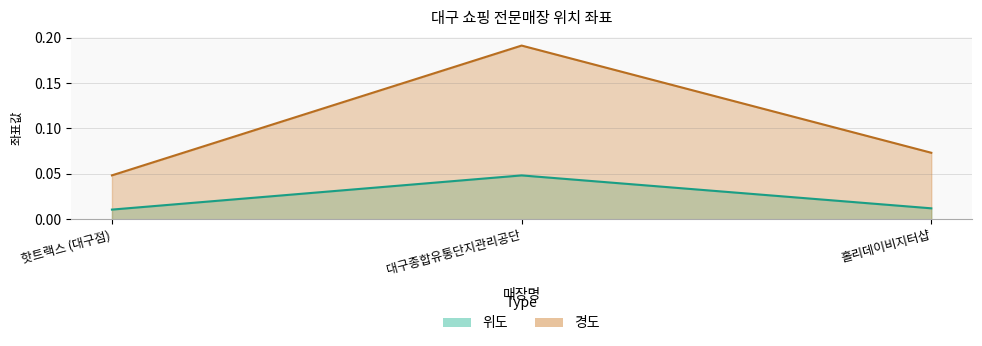

How many 위도 values are between 0 and 1?

3